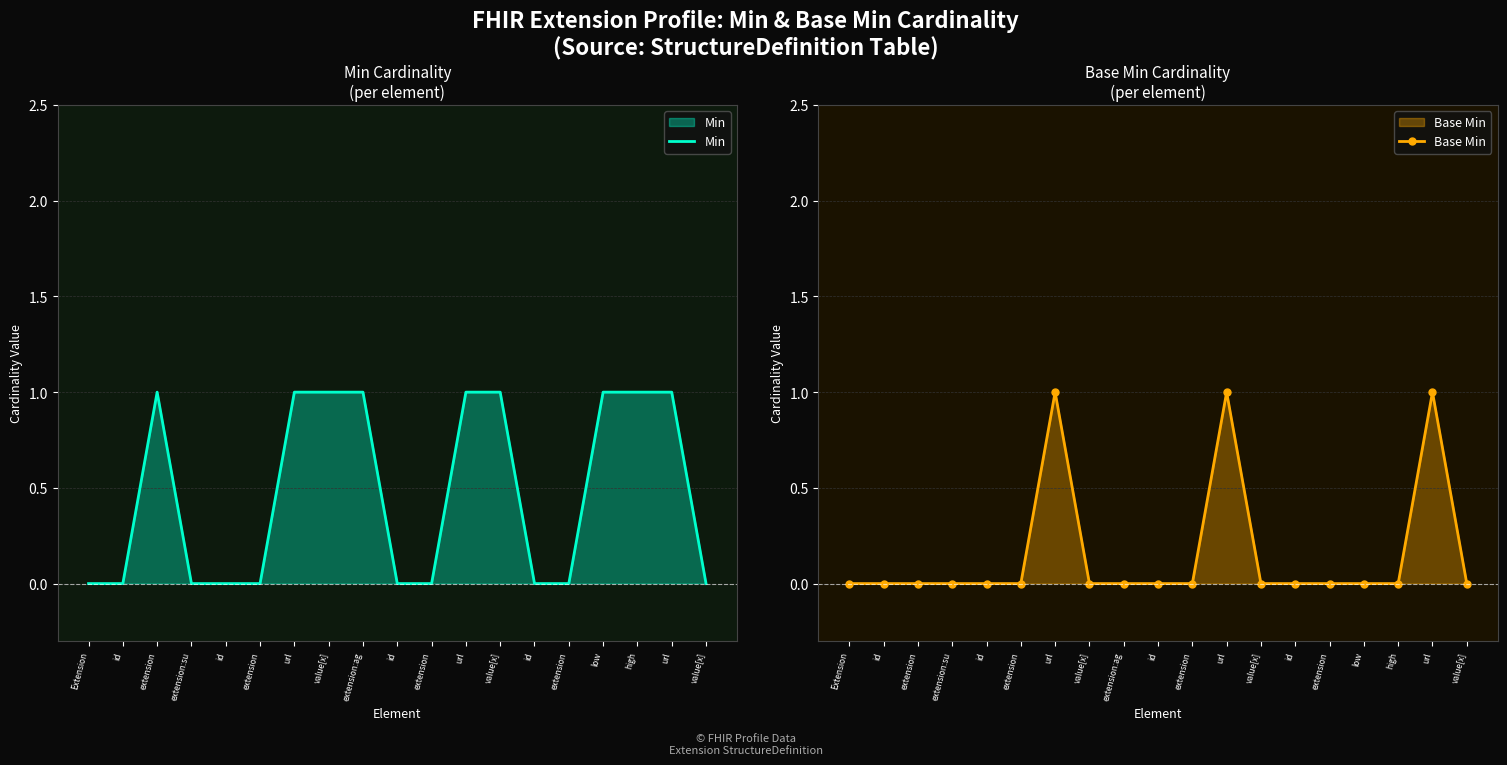

How many Base Min values are between 0 and 1?

19